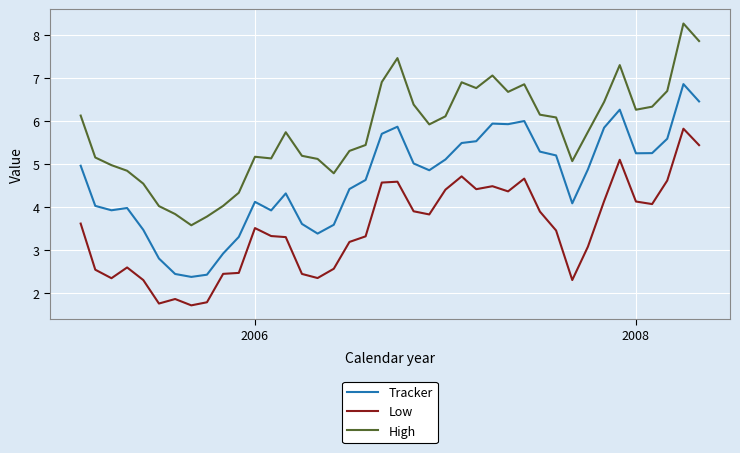

What are all the series names shown in the legend?

Tracker, Low, High